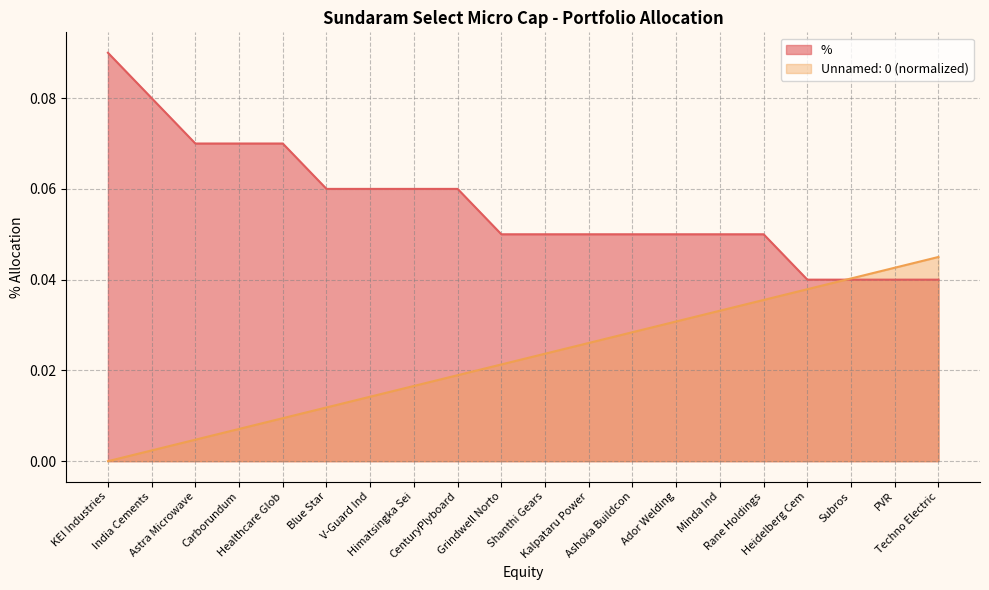

The value of % at KEI Industries is 0.1. True or false?

False